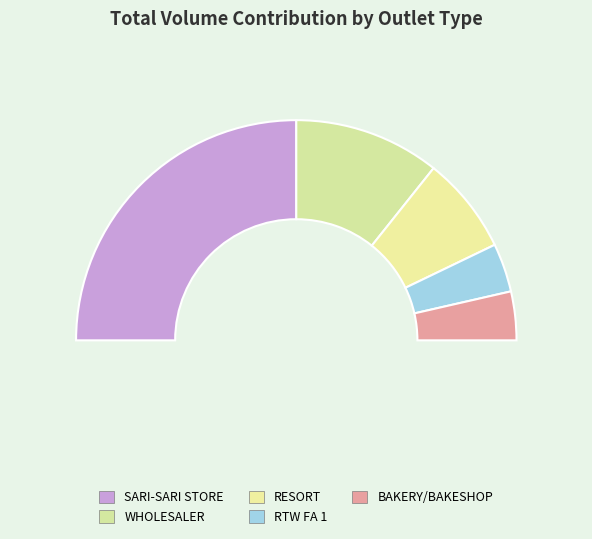

Is there any slice that represents more than half of the pie?

No